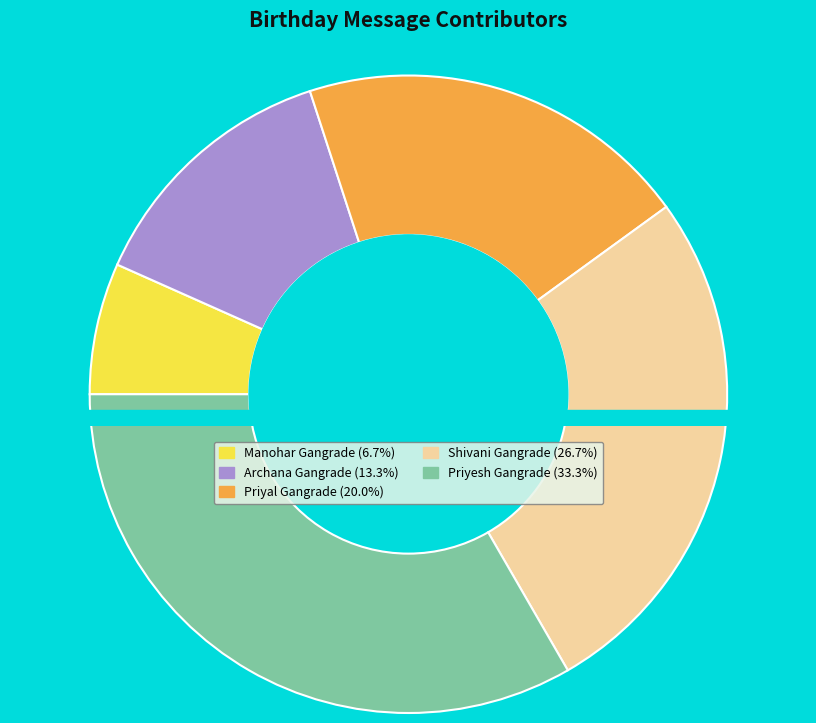

Which category has the biggest portion of the pie?

Priyesh Gangrade